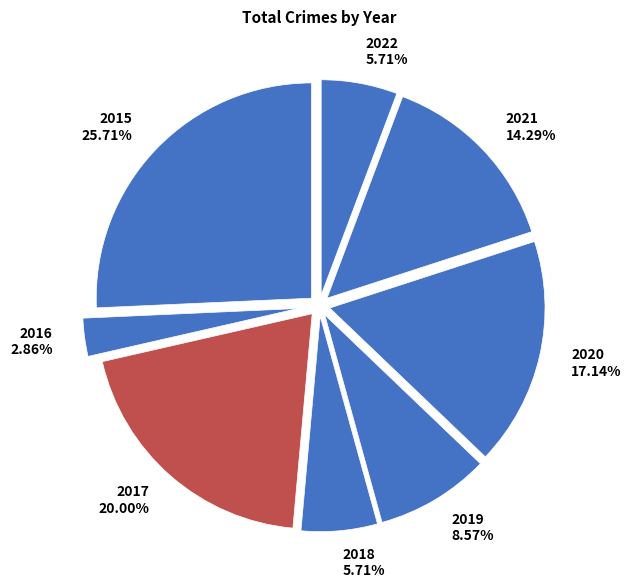

Which category has the smallest portion of the pie?

2016